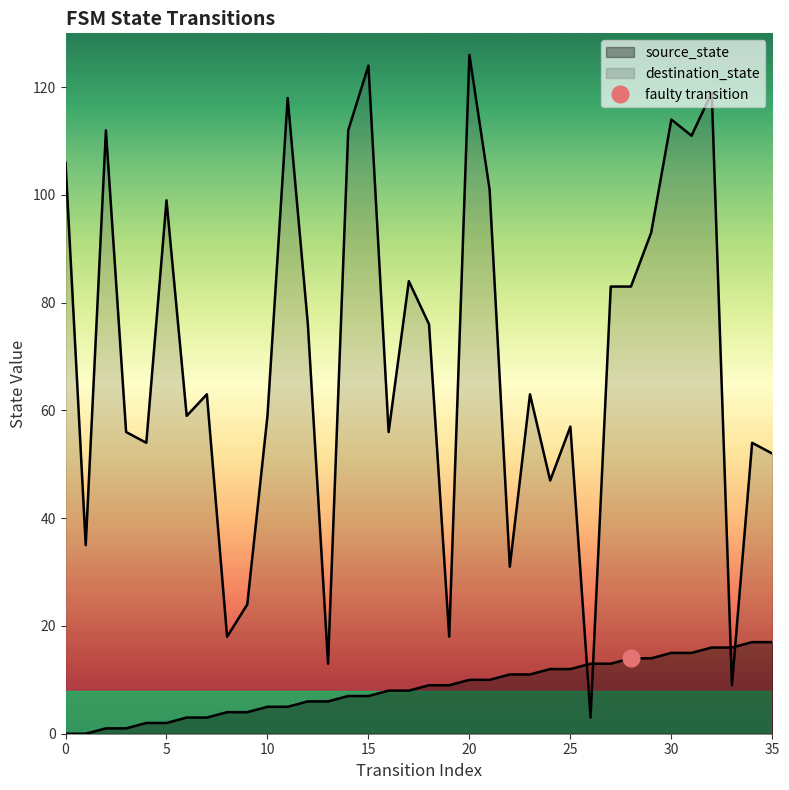

How many lines are shown in the chart?

2